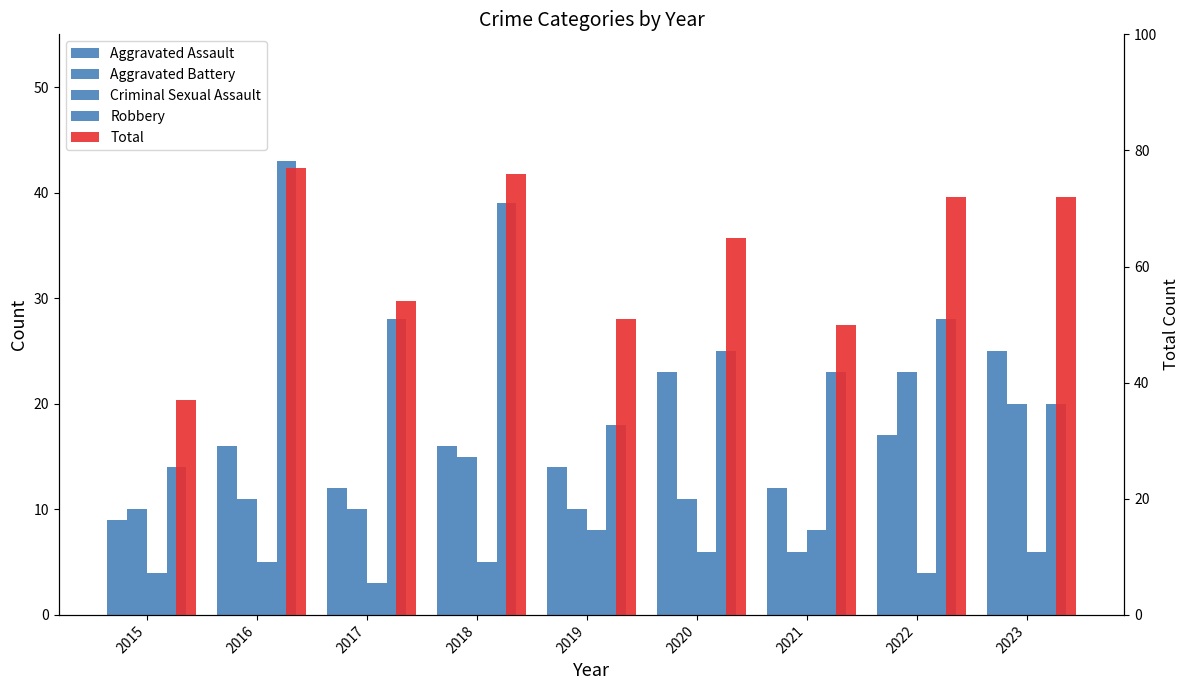

What is the difference between the second highest and minimum values in the Robbery series?

25